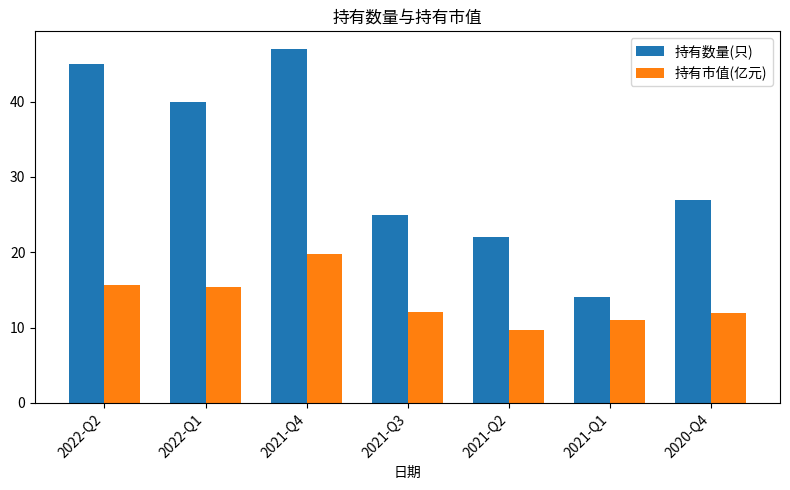

The 持有市值(亿元) series shows 13.1 at 2021-Q2. True or false?

False